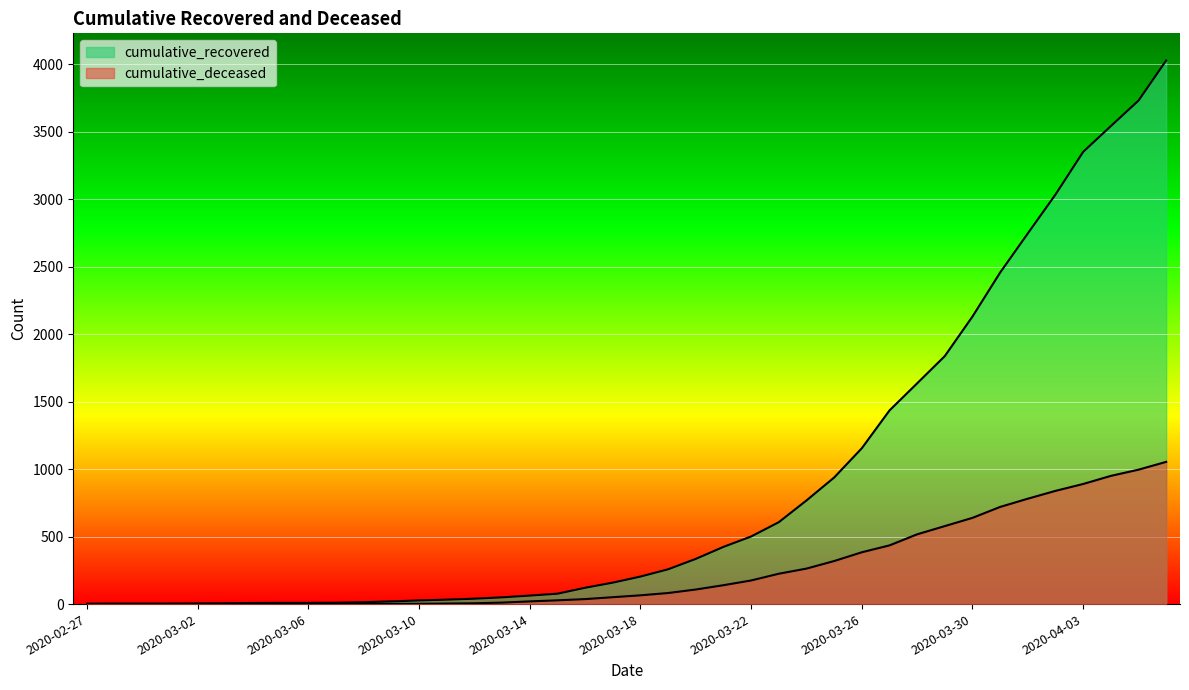

At how many categories does at least one series exceed 2971?

5